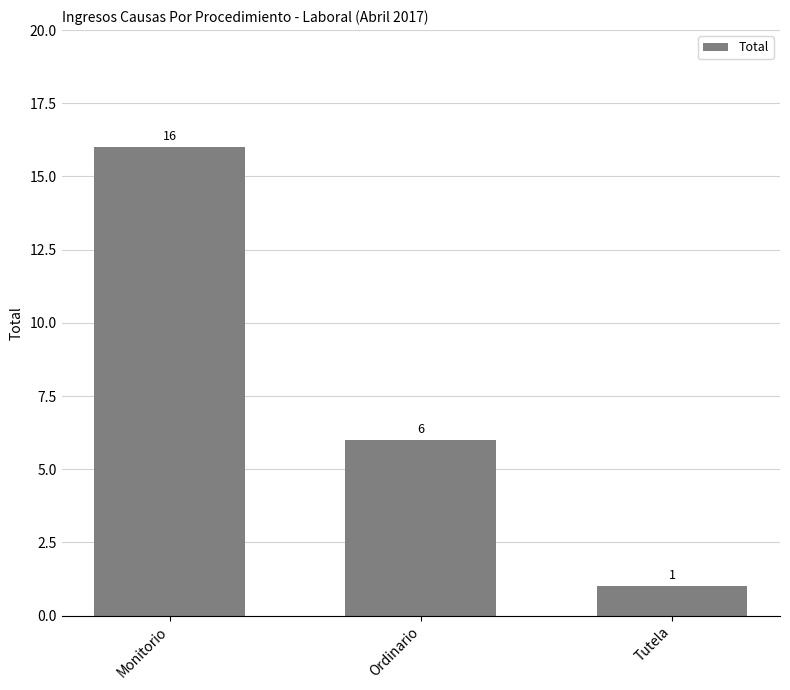

Between Ordinario and Tutela, which is larger?

Ordinario